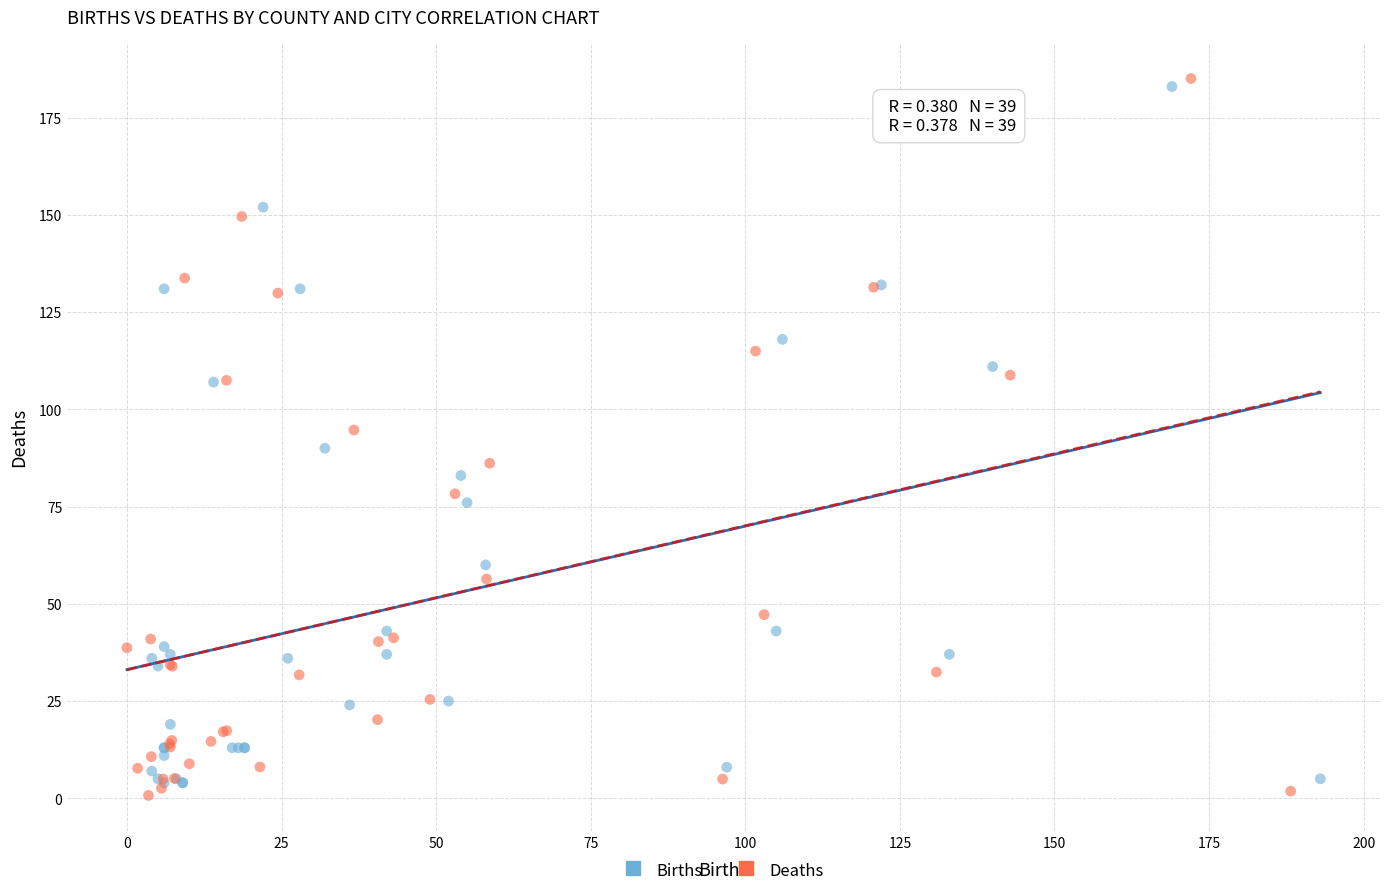

Which series contains the highest Y value?

Deaths